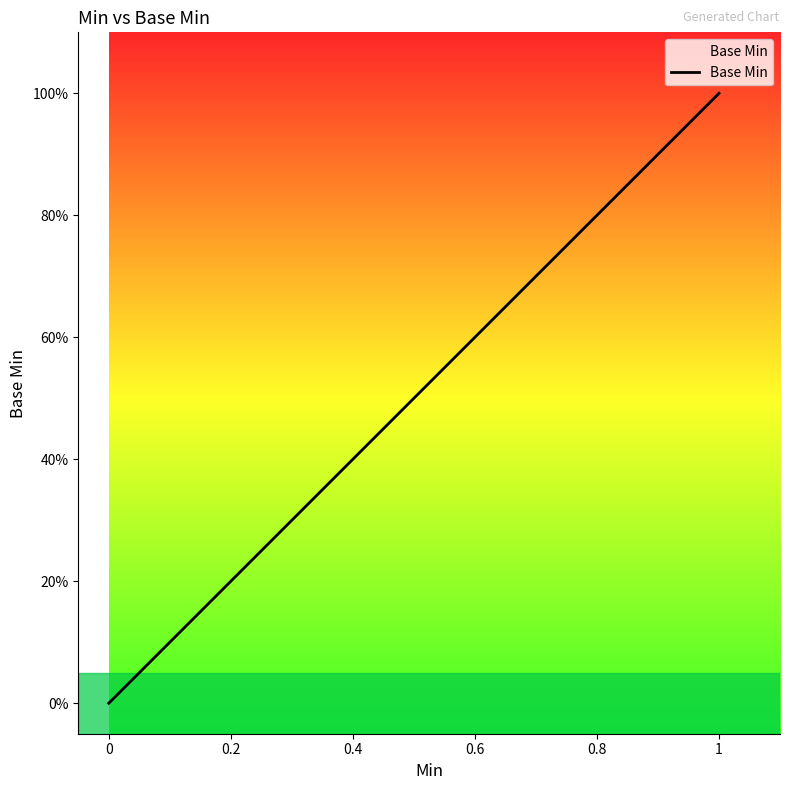

What is the value of the 6th point from the left?

1